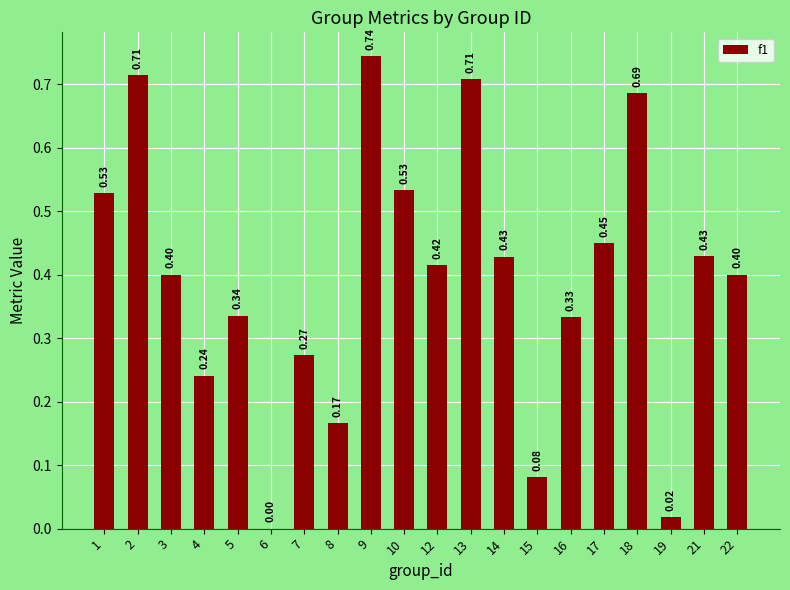

Between 15 and 12, which is larger?

12